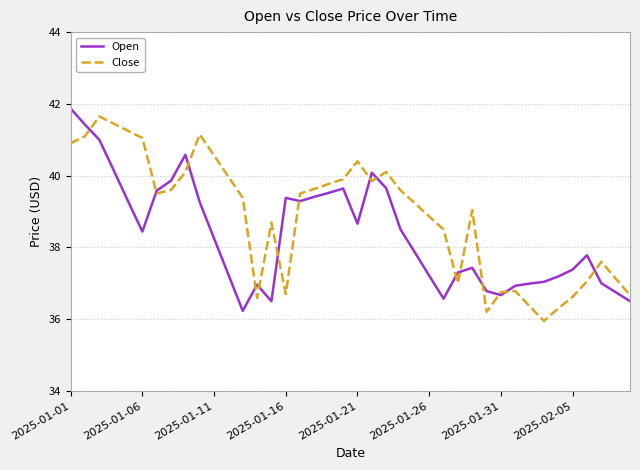

What are all the series names shown in the legend?

Open, Close